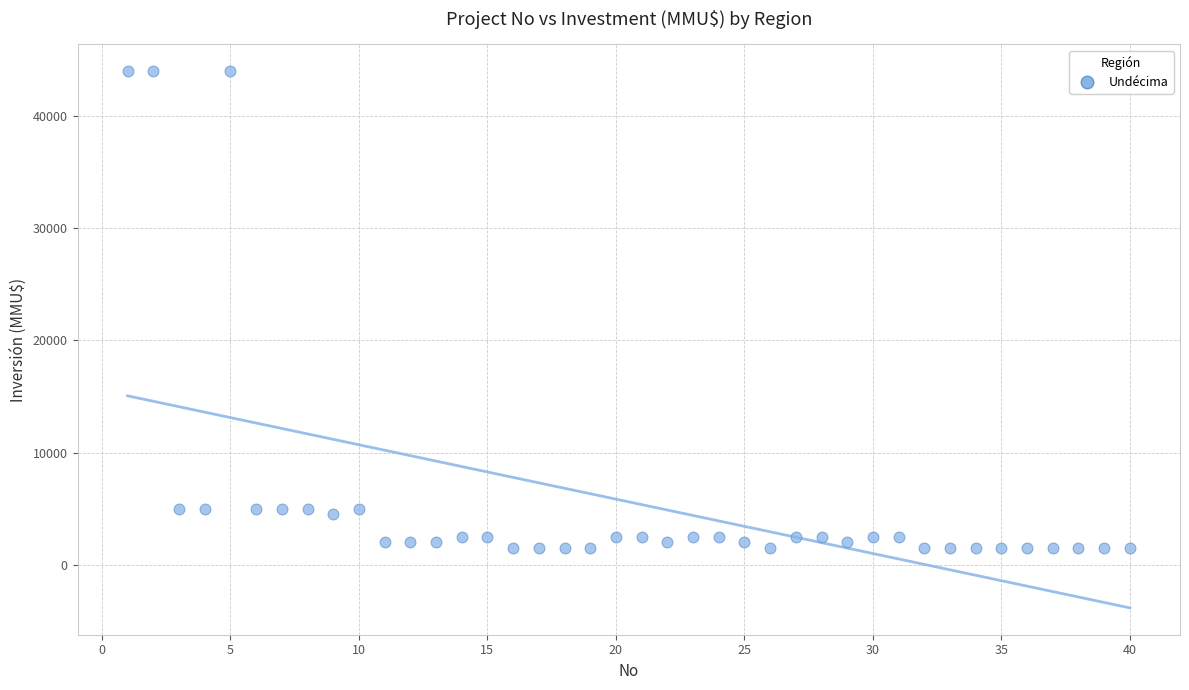

What is the range of Y values (max minus min)?

42500